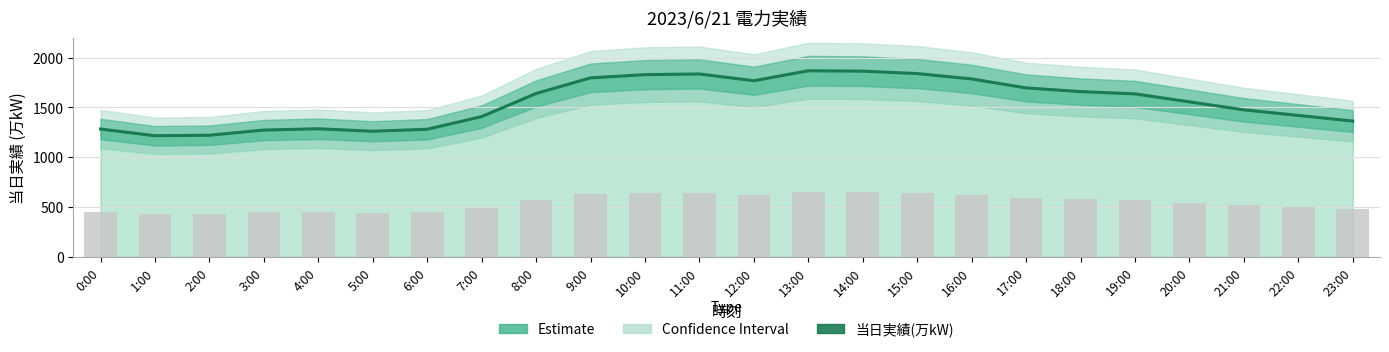

What is the sum of the values at 4:00 and 3:00?

2559